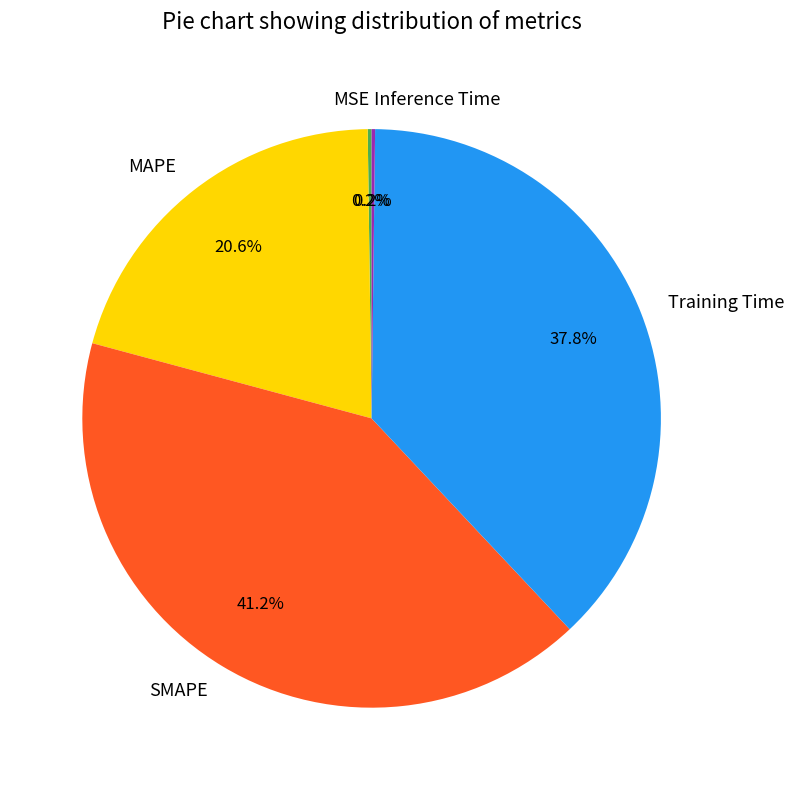

What portion of the pie excludes MAPE?

79.4%